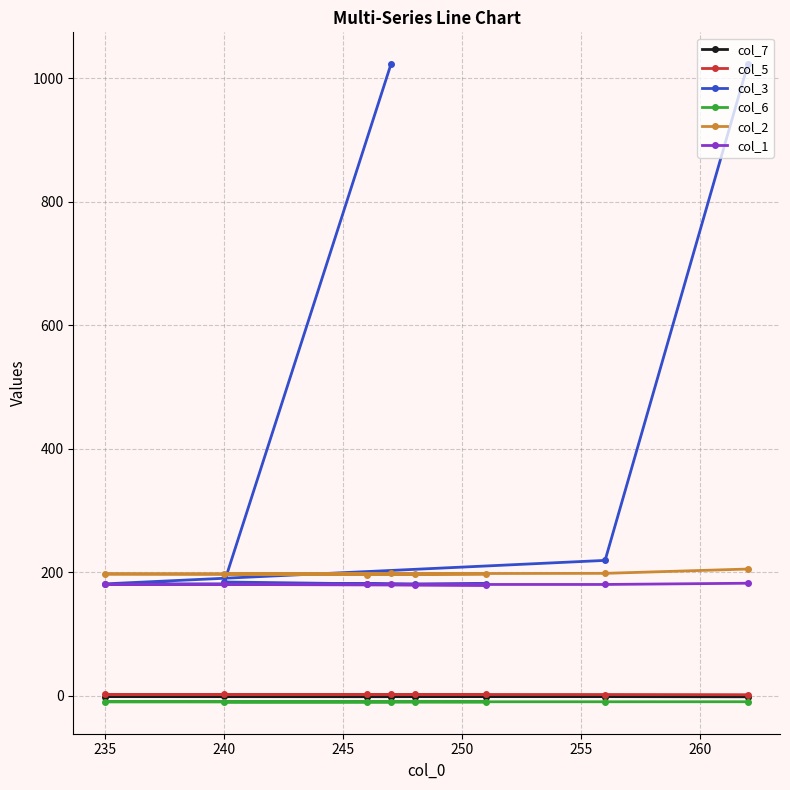

What value does the col_1 series have at 235?

180.0